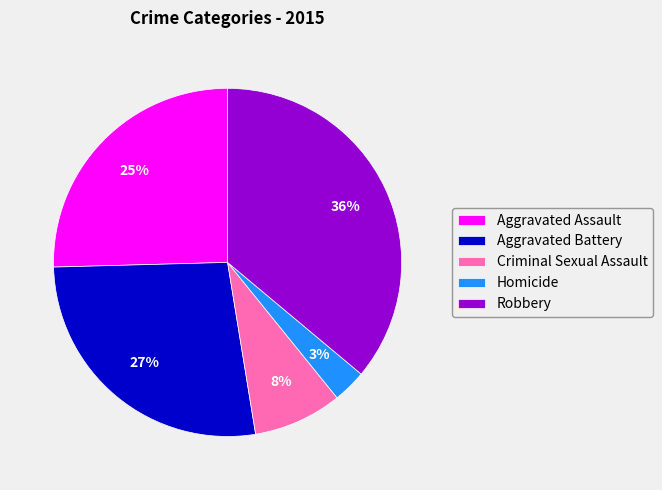

Combined, do Aggravated Battery and Aggravated Assault account for over 50%?

Yes